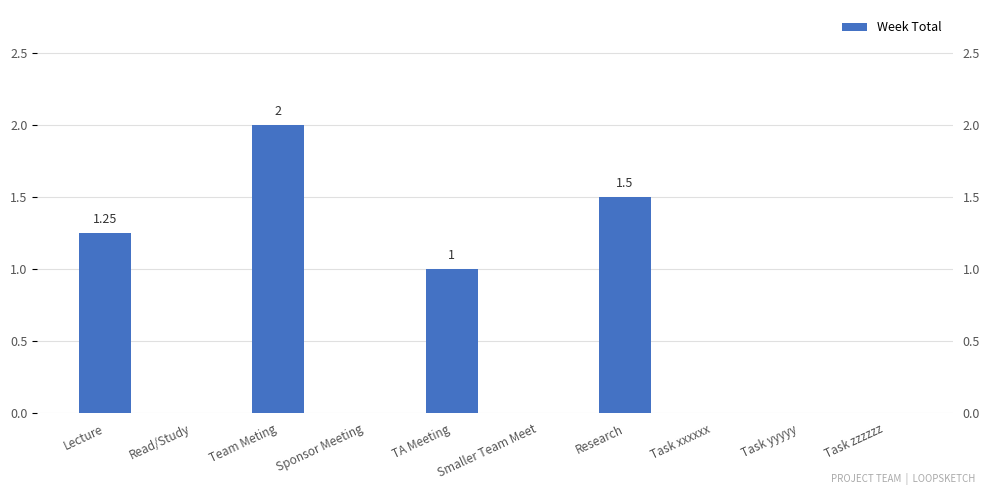

Where is the data nearest to the value 1?

TA Meeting